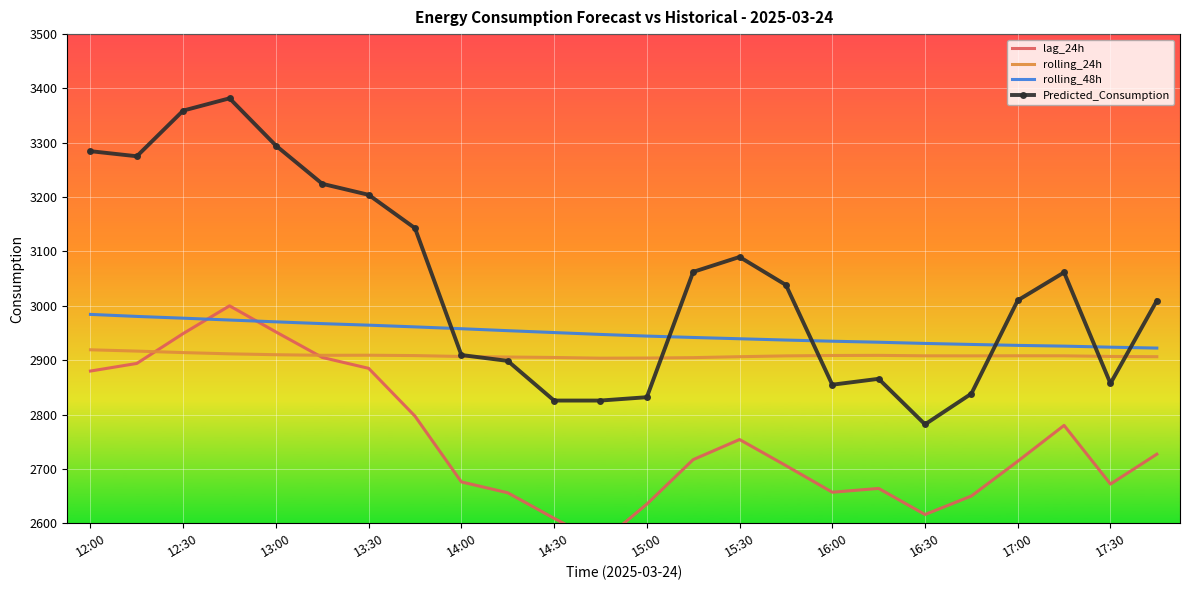

What is the highest value of the rolling_48h series?

2984.2